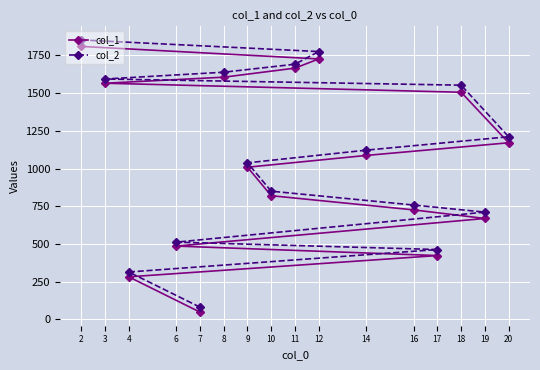

Between 9 and 16, which series saw the biggest shift?

col_1